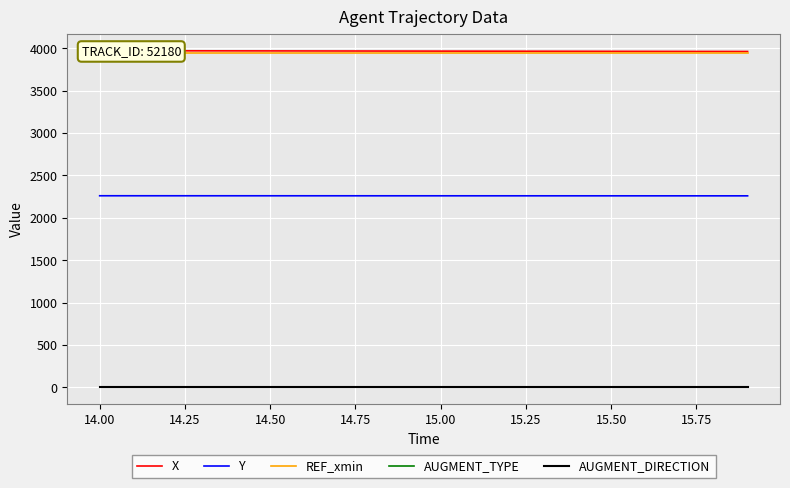

What is the maximum value for Y?

2260.5